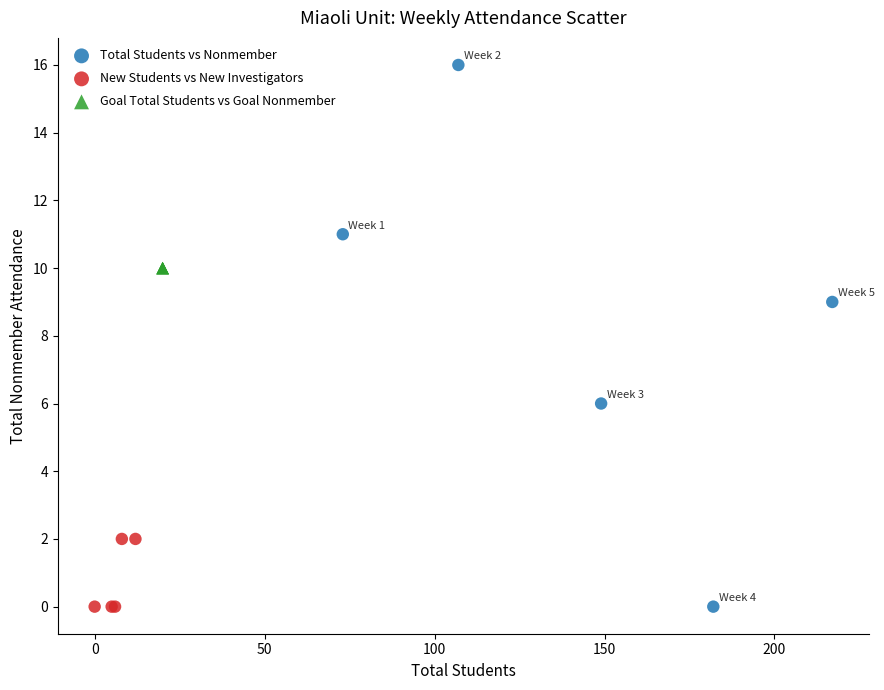

Which series contains the highest Y value?

Total Students vs Nonmember